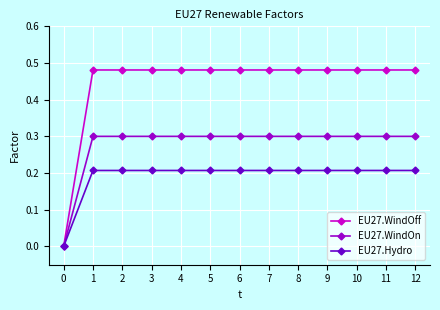

Is the value of EU27.WindOff at 12 greater than the value of EU27.WindOn at 0?

Yes